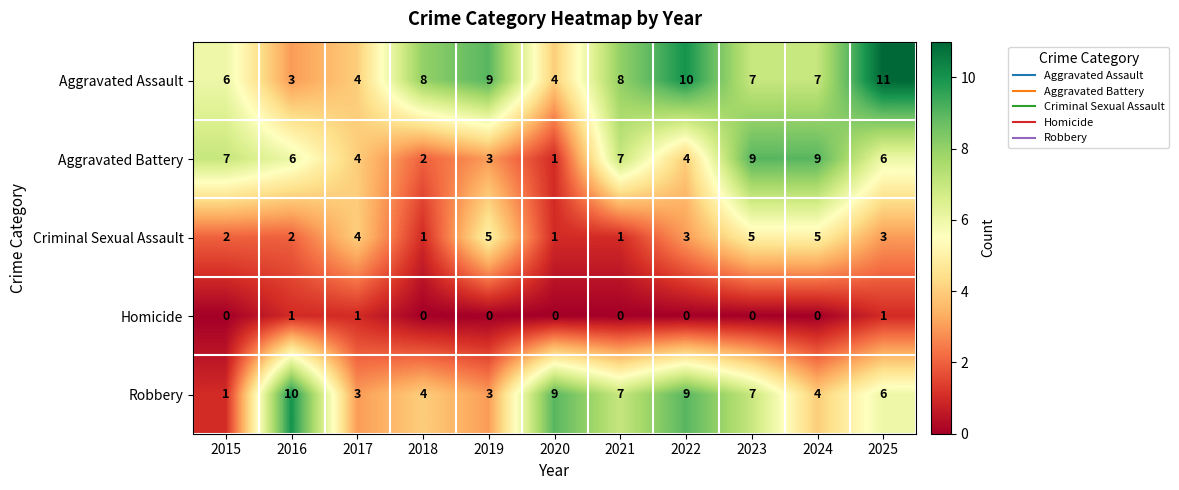

The Aggravated Assault series shows 6 at 2015. True or false?

True